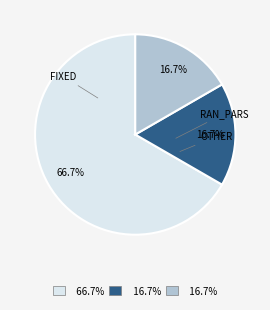

Is there a majority slice in this chart?

Yes